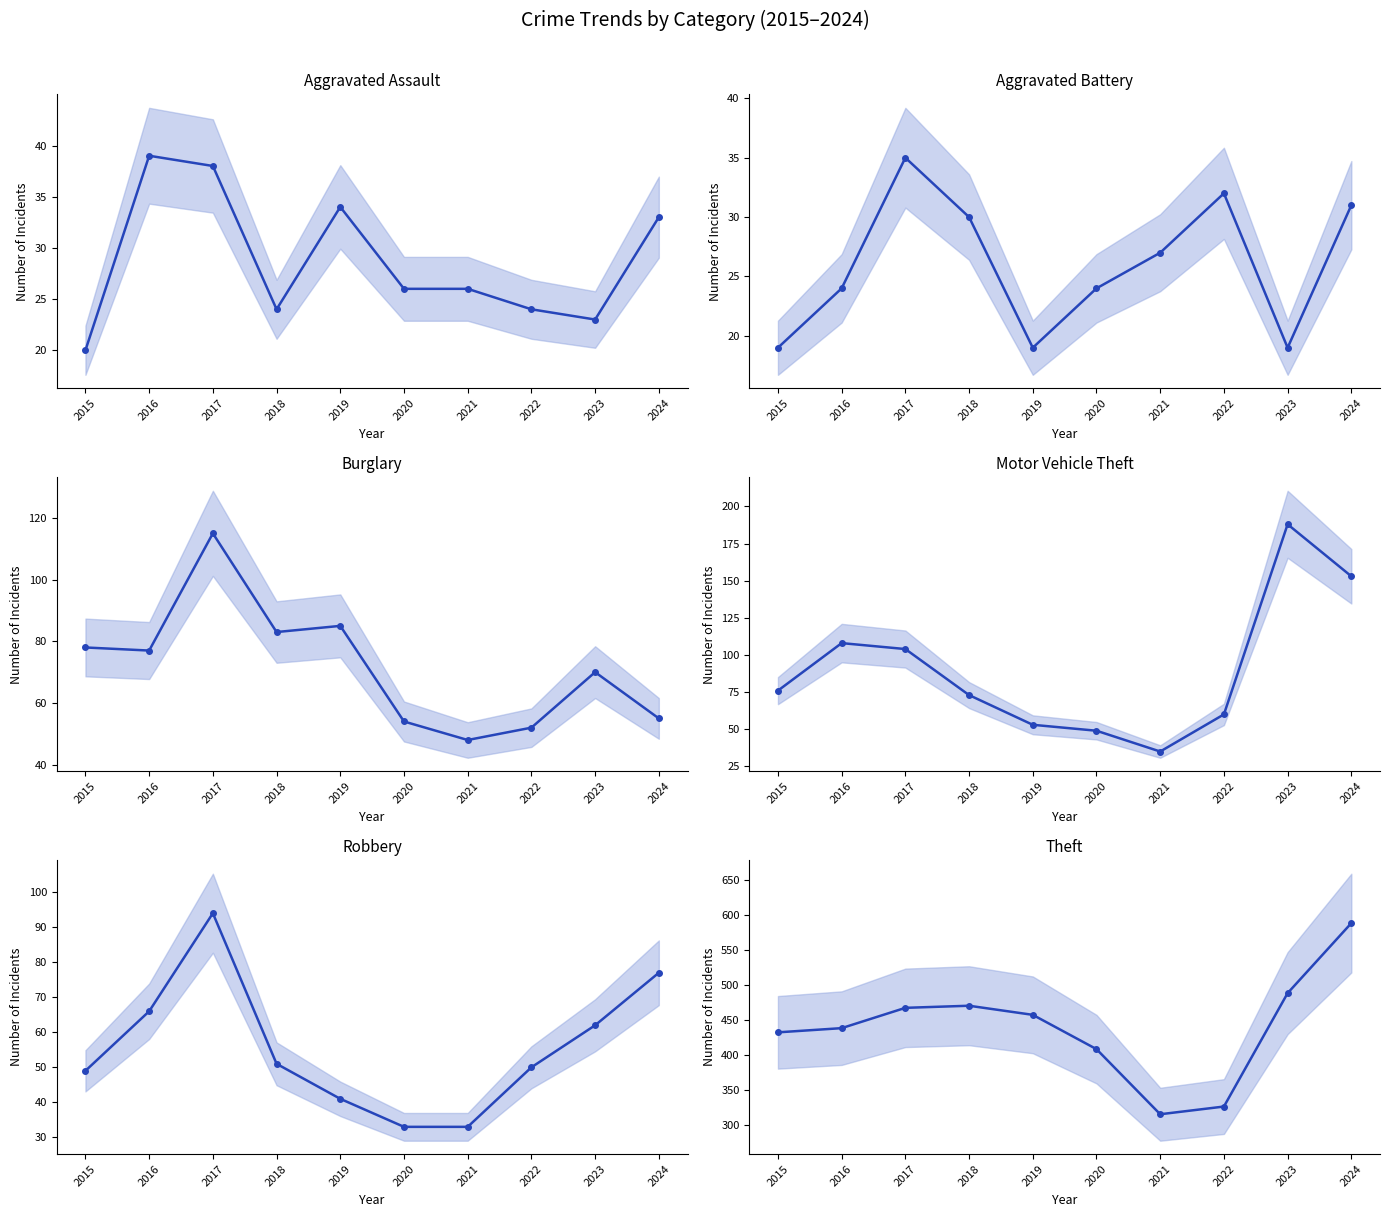

Which series changed the most between 2019 and 2020?

Theft